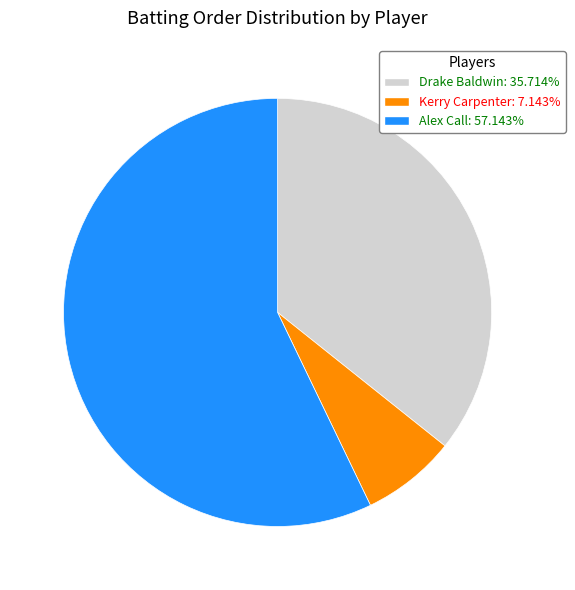

The Drake Baldwin slice represents 36% of the pie. True or false?

True